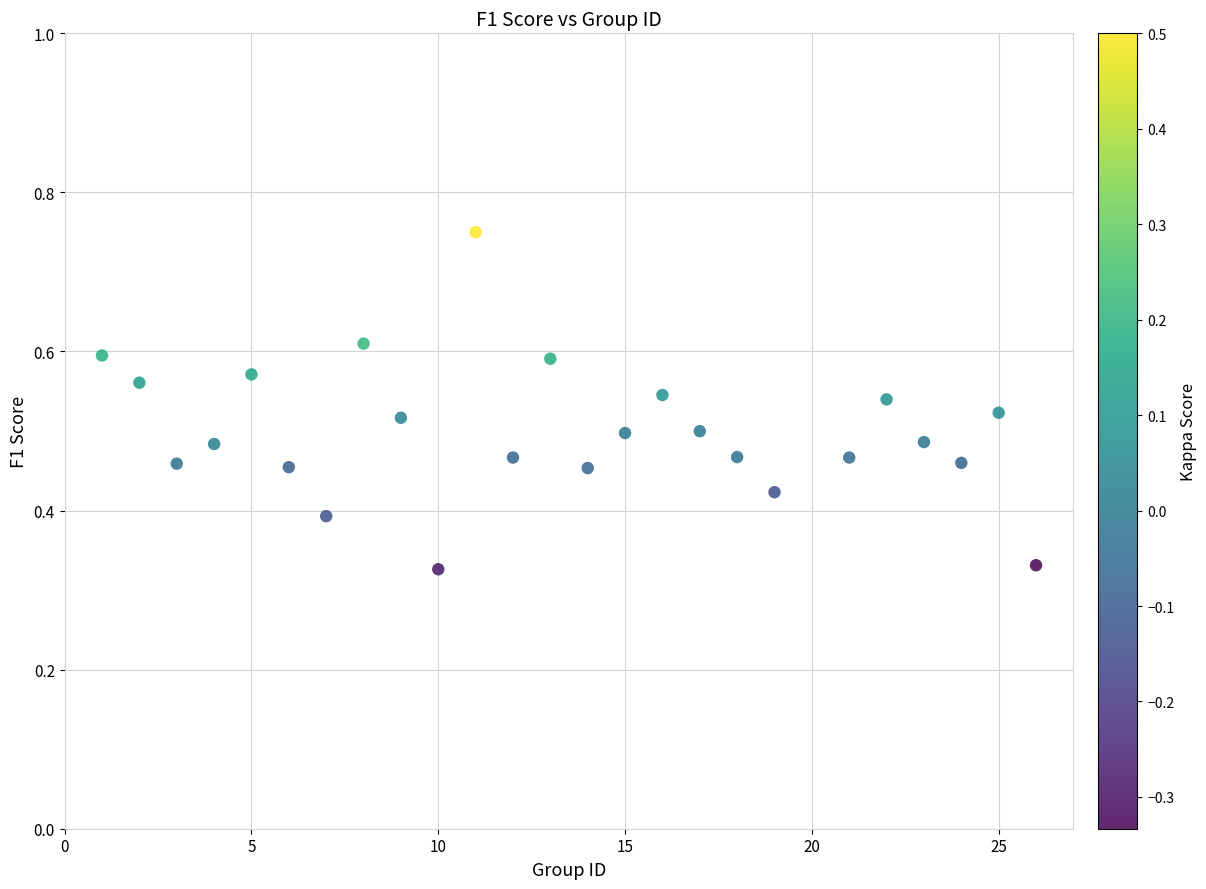

What is the range of X values (max minus min)?

25.0